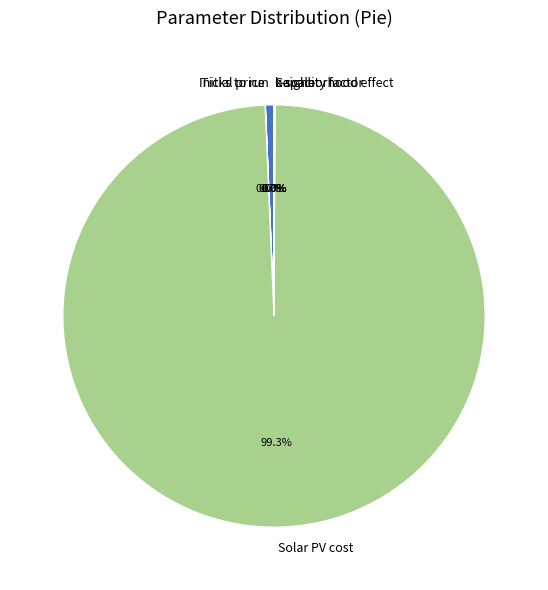

What is the largest slice in the pie chart?

Solar PV cost